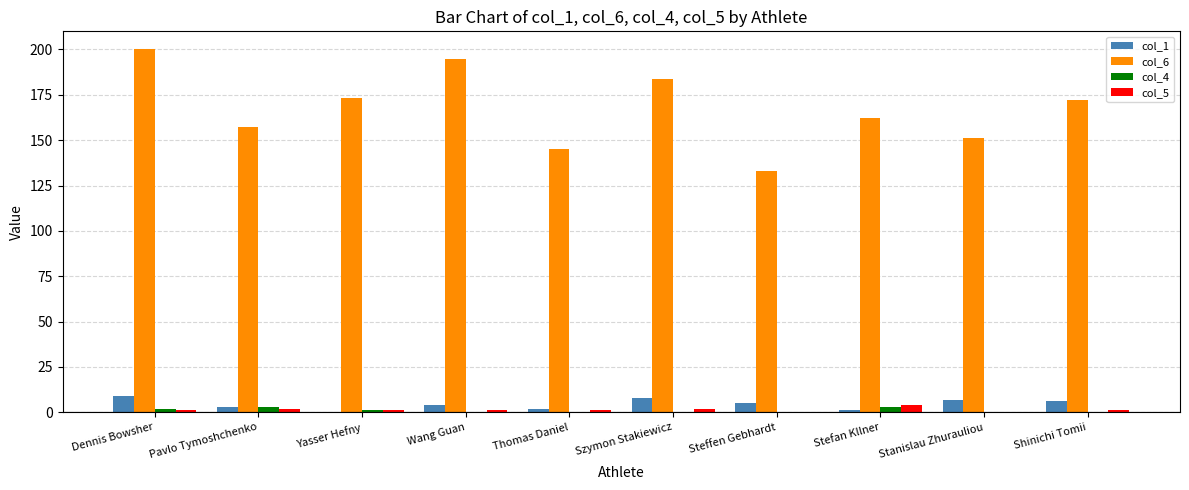

Which series changed the most between Wang Guan and Shinichi Tomii?

col_6